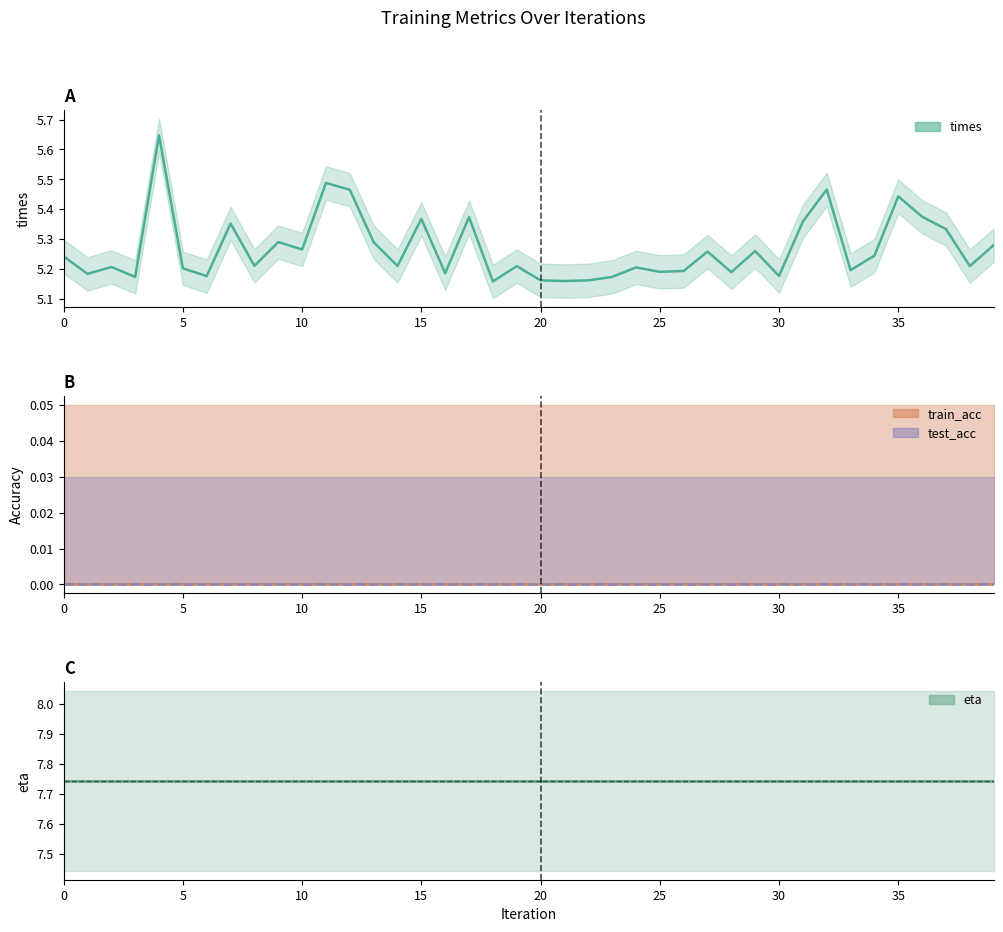

How many series are shown in this chart?

4